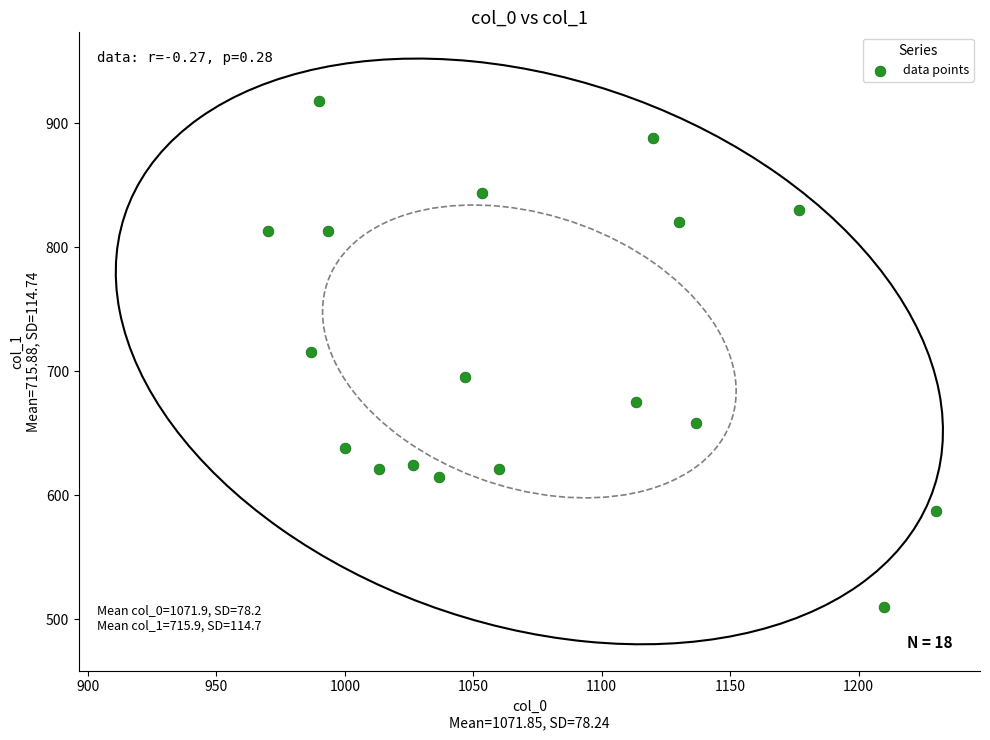

What is the range of X values (max minus min)?

260.0